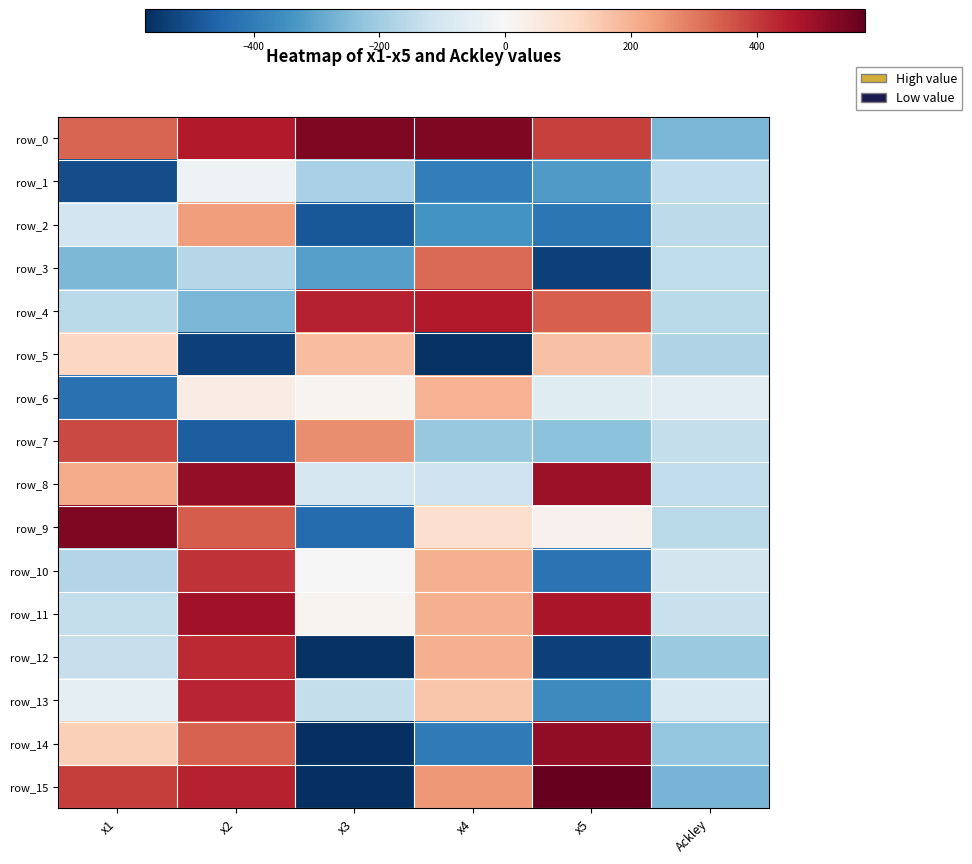

Which series has the largest total across all categories?

row_0